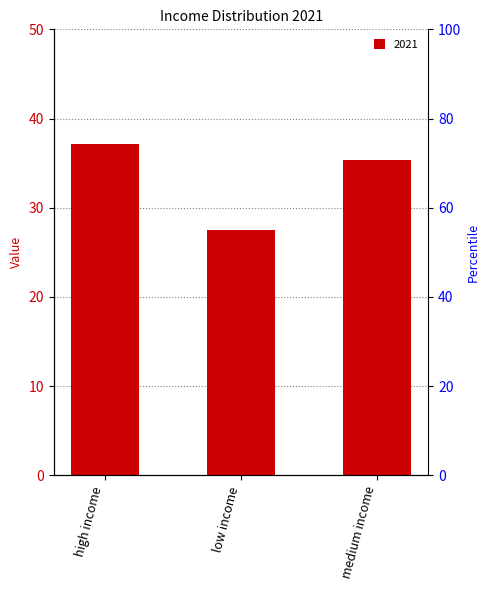

Which has a higher value, medium income or low income?

medium income